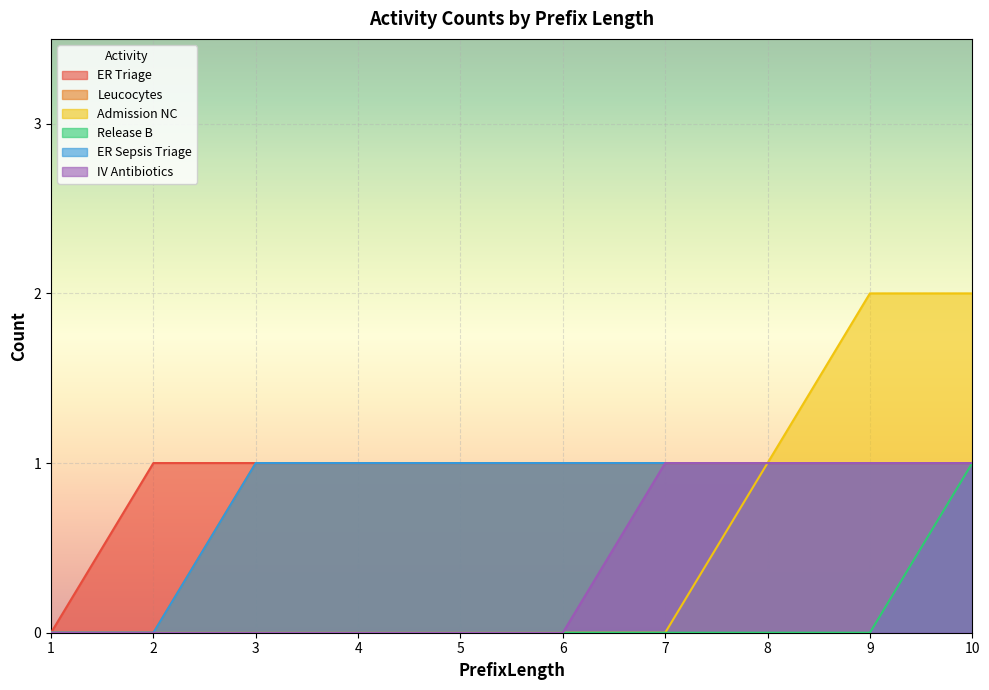

Which series has the largest total across all categories?

ER Triage